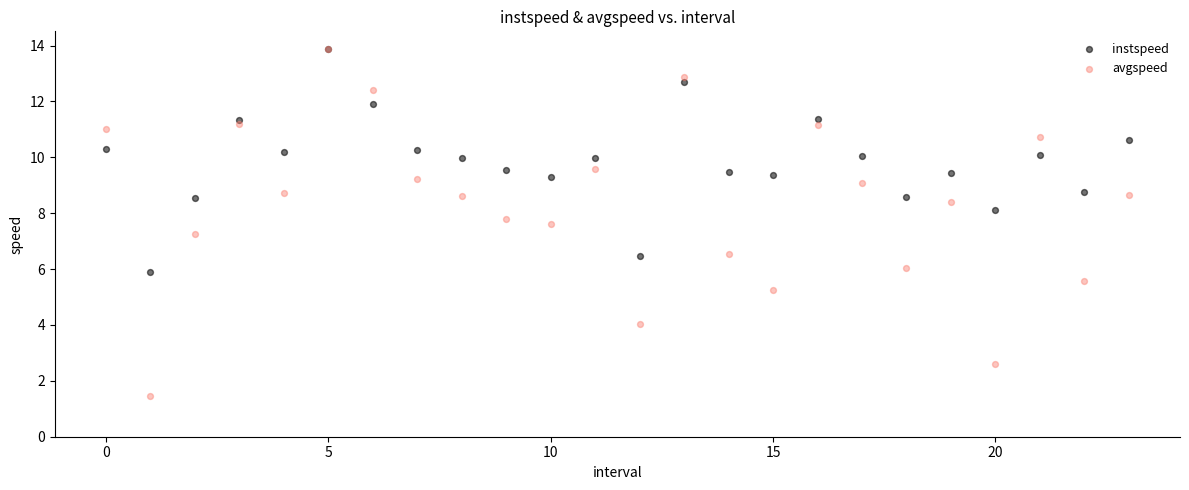

Across all series, what Y value is closest to 7?

7.2